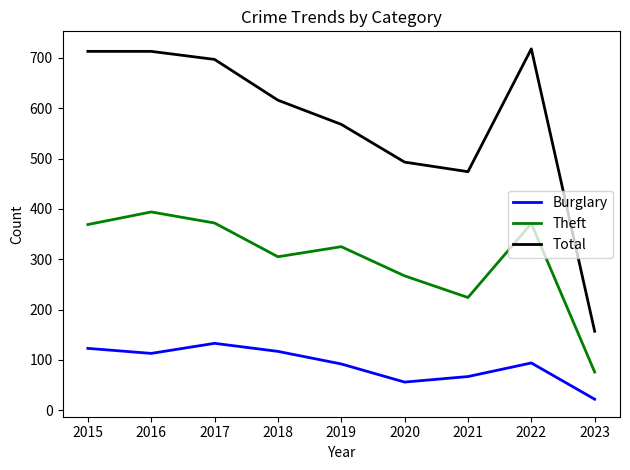

At which category does the chart reach its minimum across all series?

2023